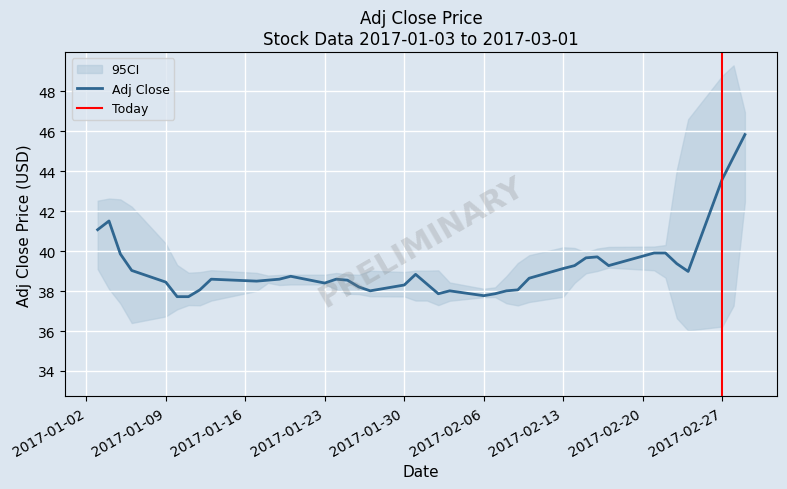

What is the smallest value displayed?

37.7